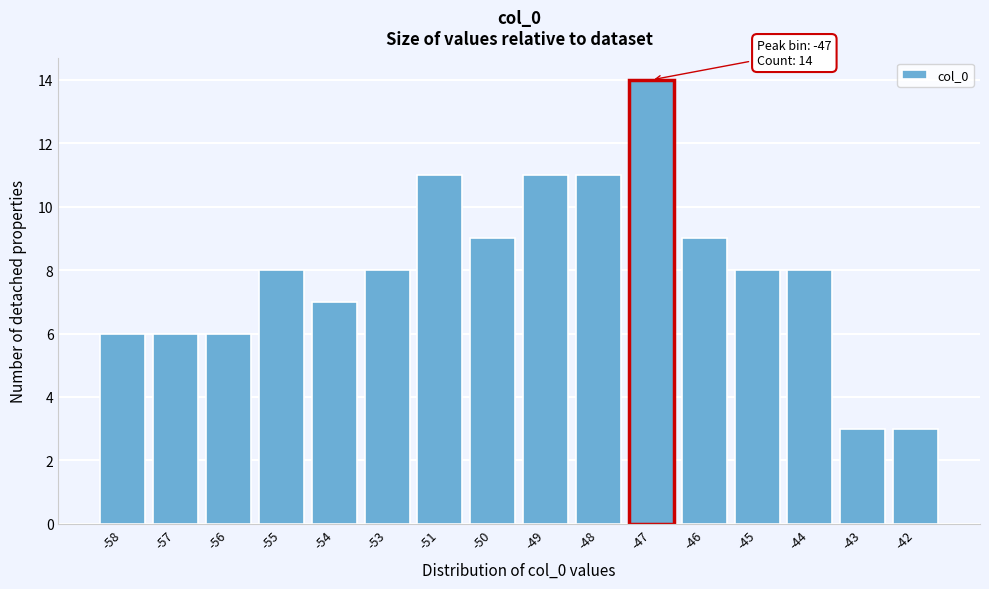

Reading right to left, transcribe all the data shown in this chart.

3	3	8	8	9	14	11	11	9	11	8	7	8	6	6	6